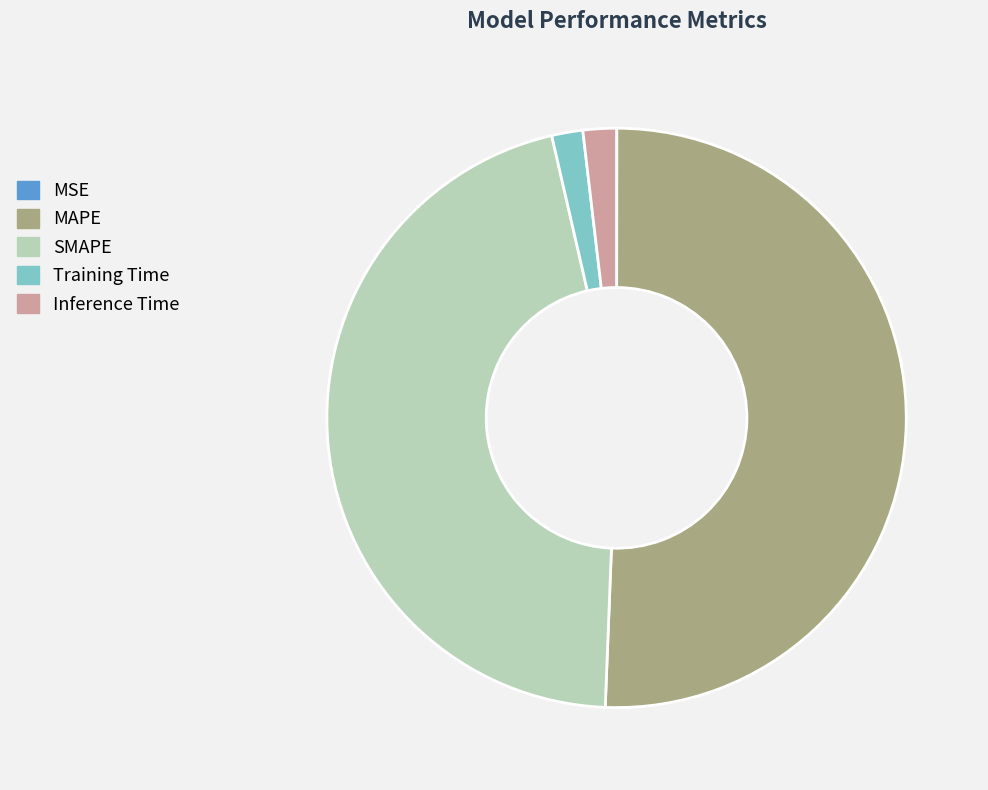

Which category accounts for the majority?

MAPE